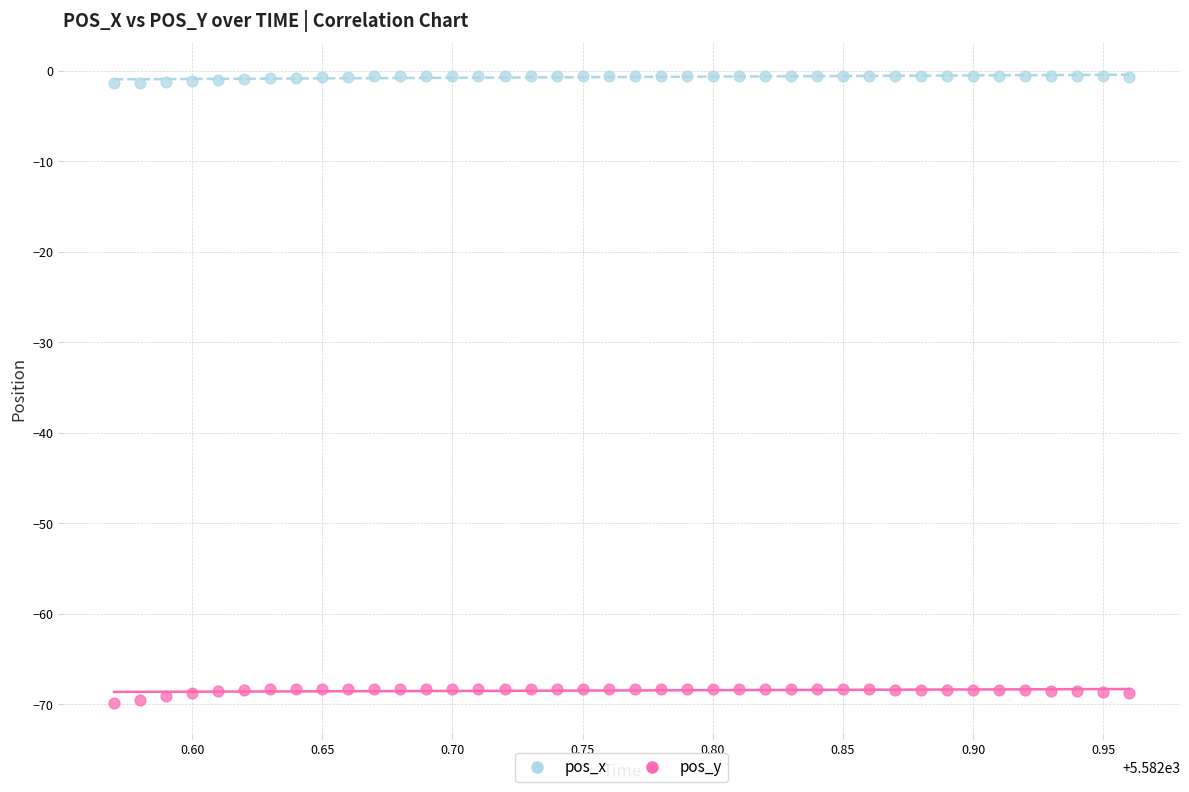

Which series contains the highest Y value?

pos_x